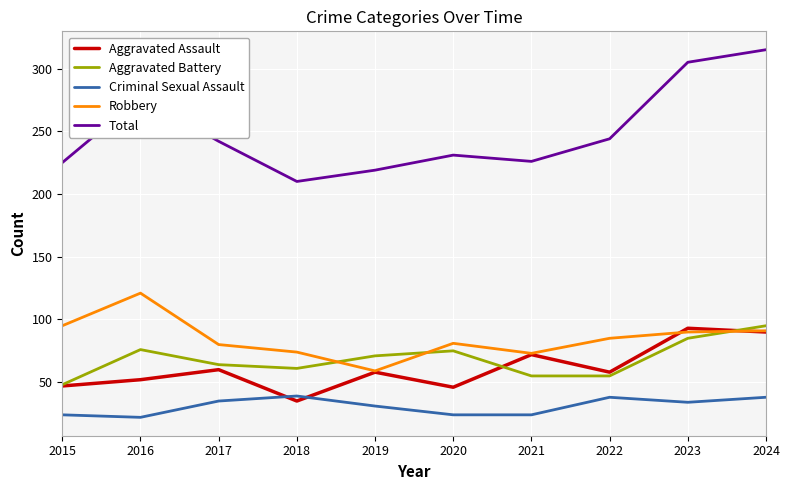

Which series has the largest total across all categories?

Total